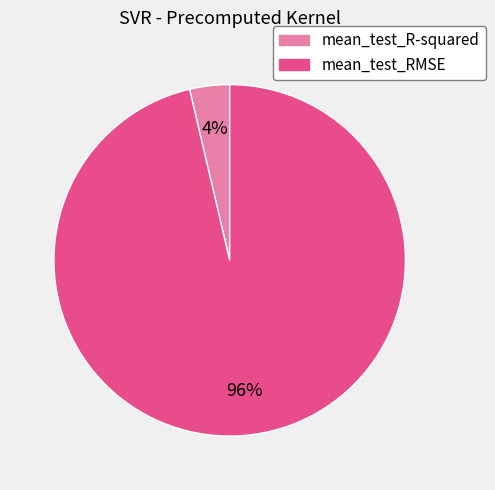

Is the sum of mean_test_R-squared and mean_test_RMSE greater than half?

Yes